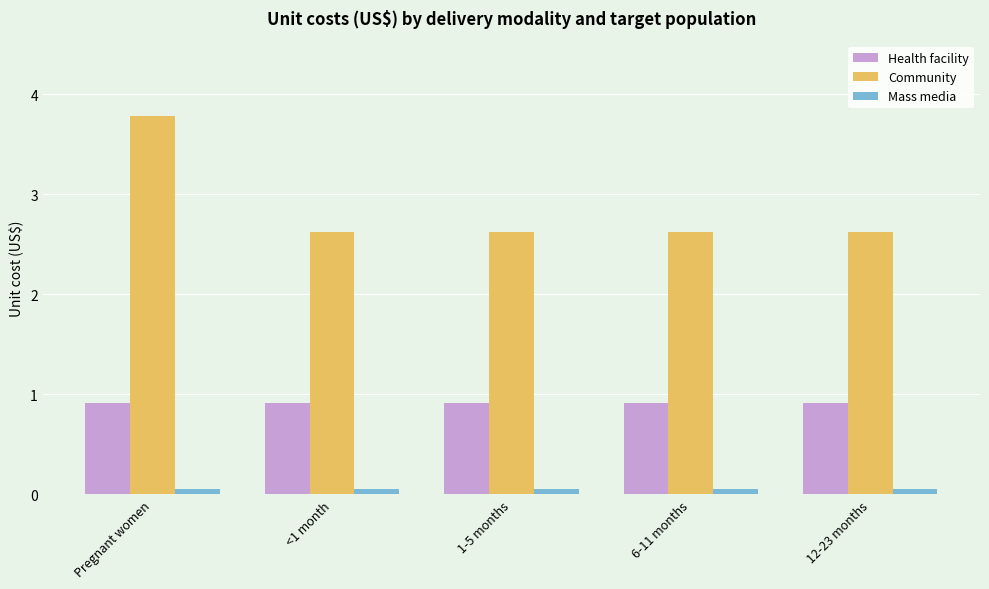

What is the label of the 4th bar from the left?

6-11 months